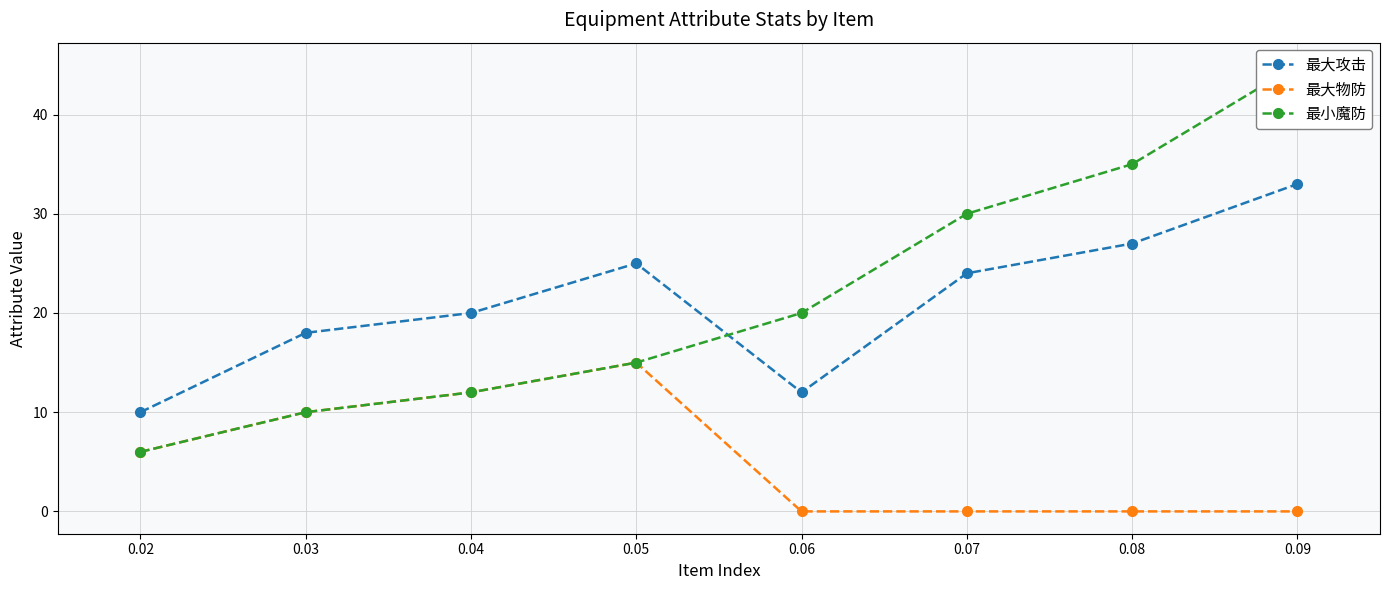

At which label does 最大物防 reach its peak?

0.05